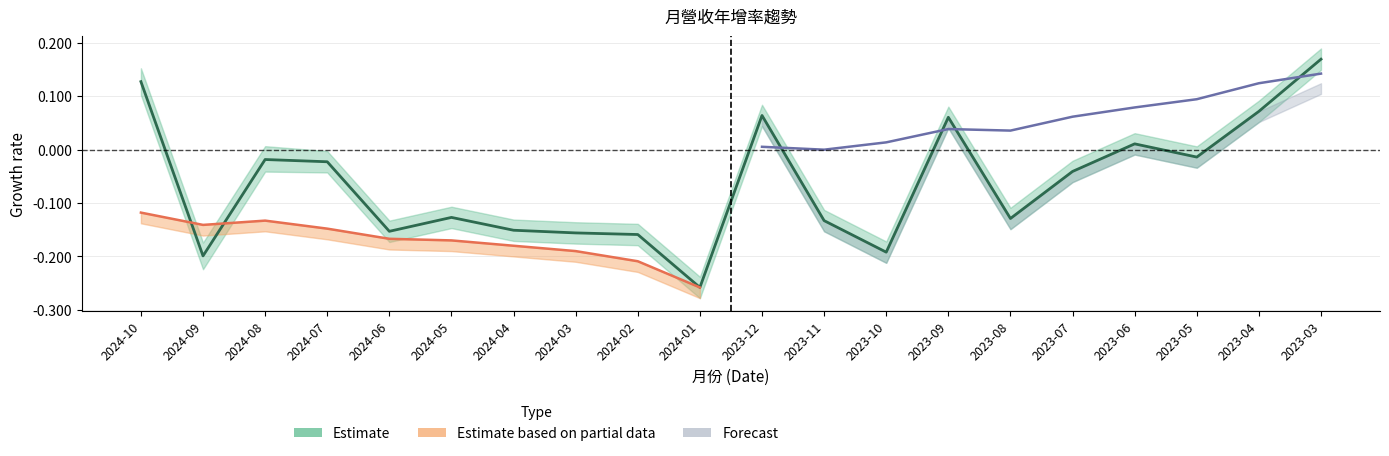

How many data points are above 0?

6